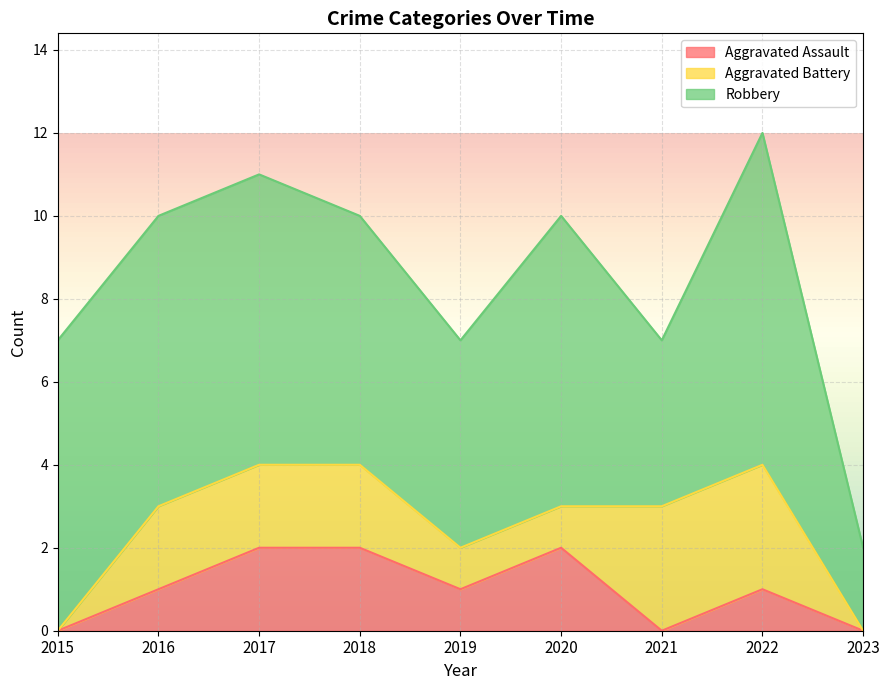

Which category has the highest value in the Robbery series?

2022